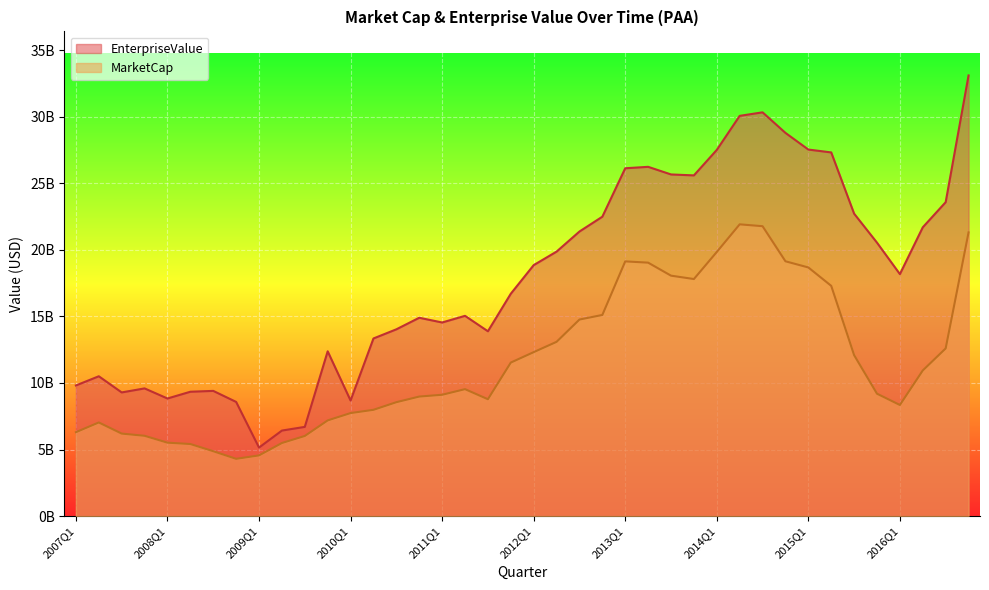

How many categories are shown in the chart?

40